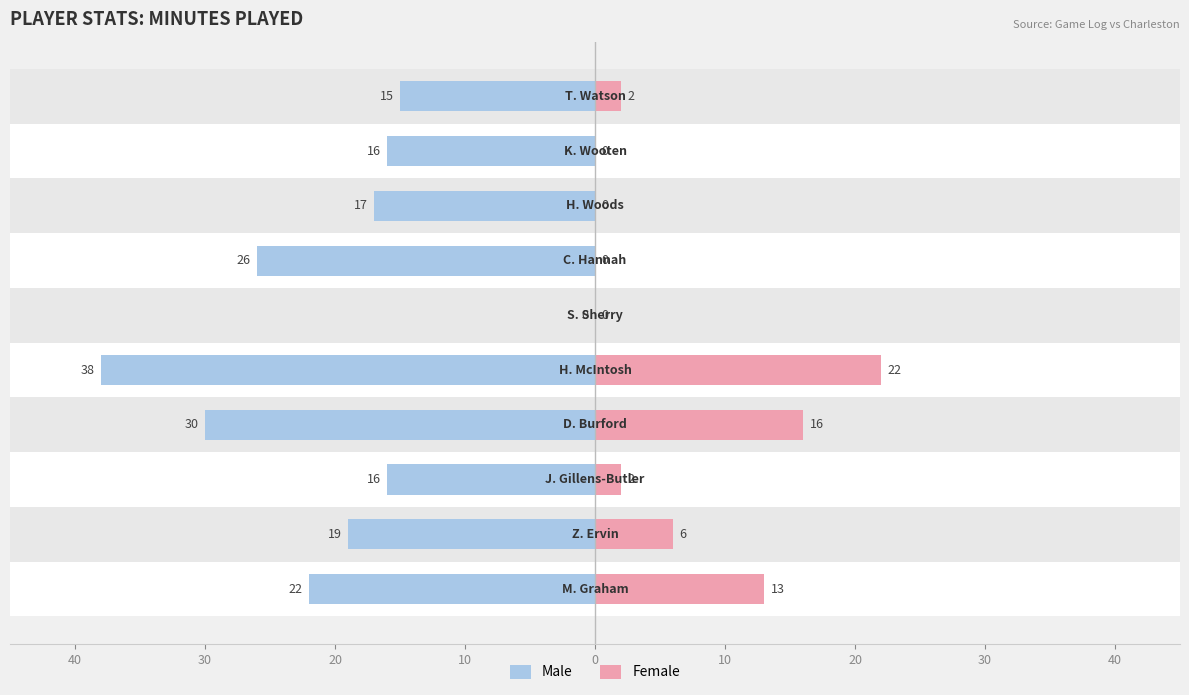

How many bars are there in total?

20